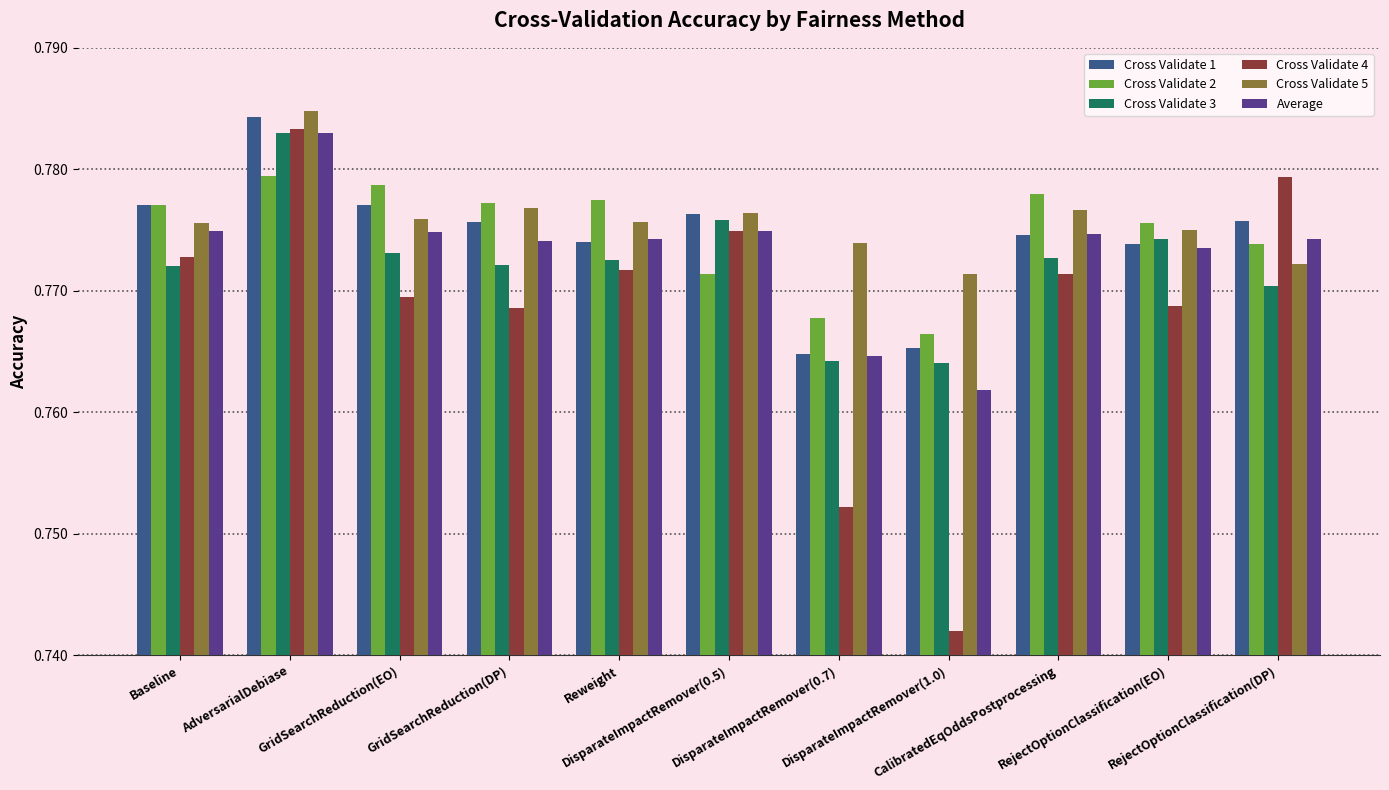

Which series has the largest range (max minus min)?

Cross Validate 4